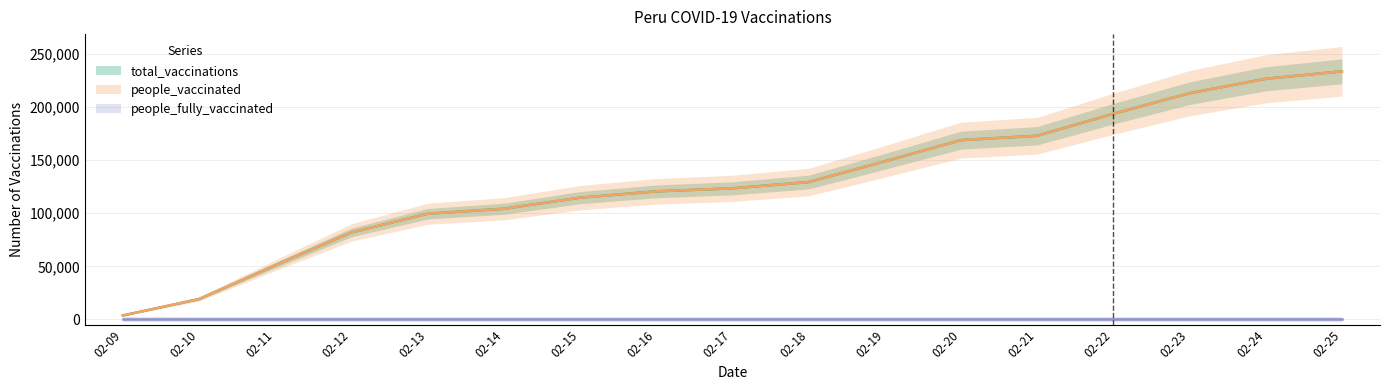

Is it true that people_vaccinated equals 193739 at 02-22?

True